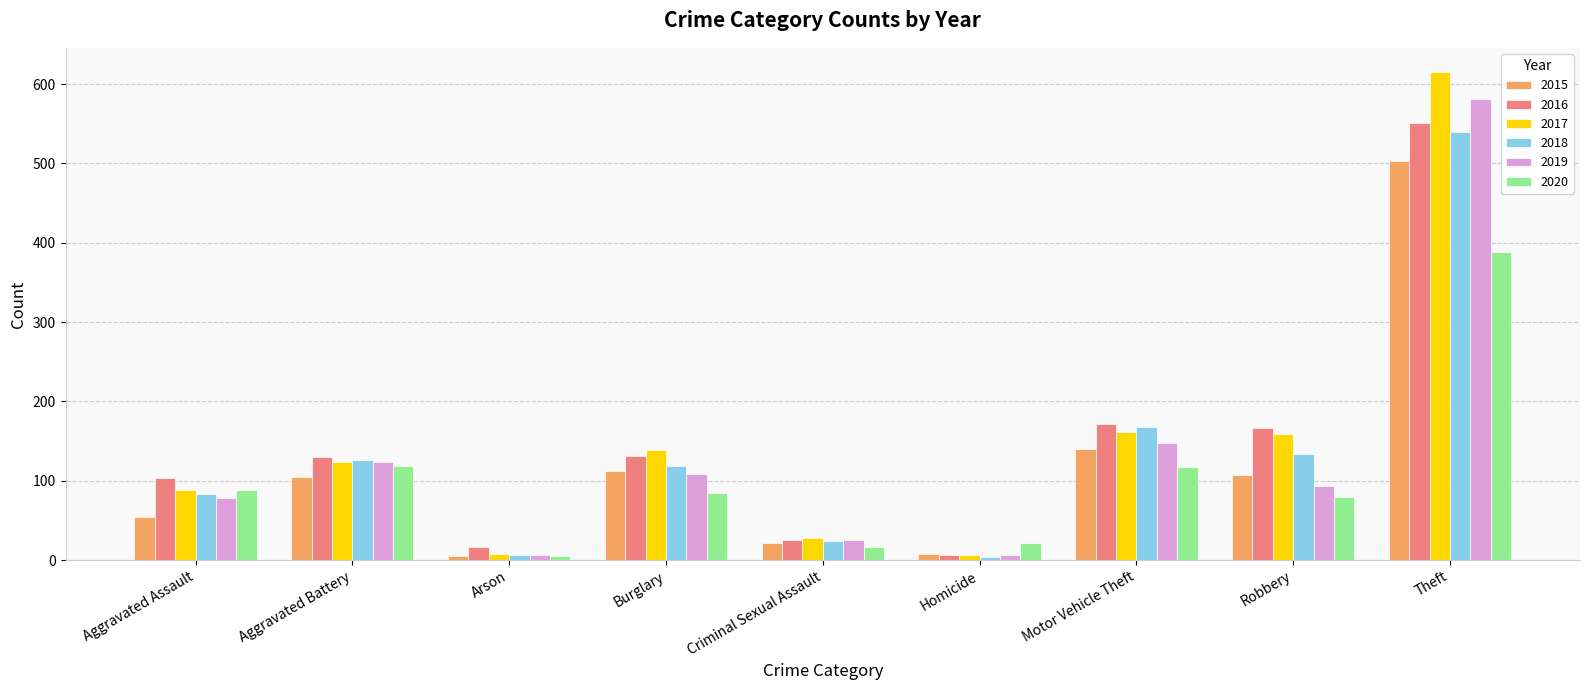

What is the greatest value displayed?

615